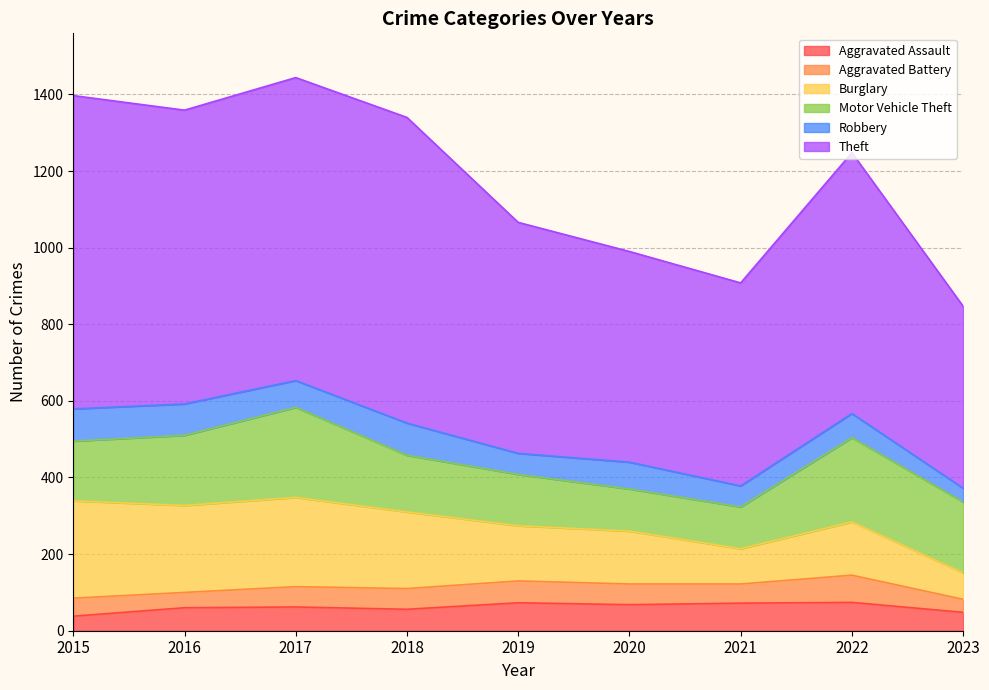

What is the value of the Robbery point at the 8th from the left?

63